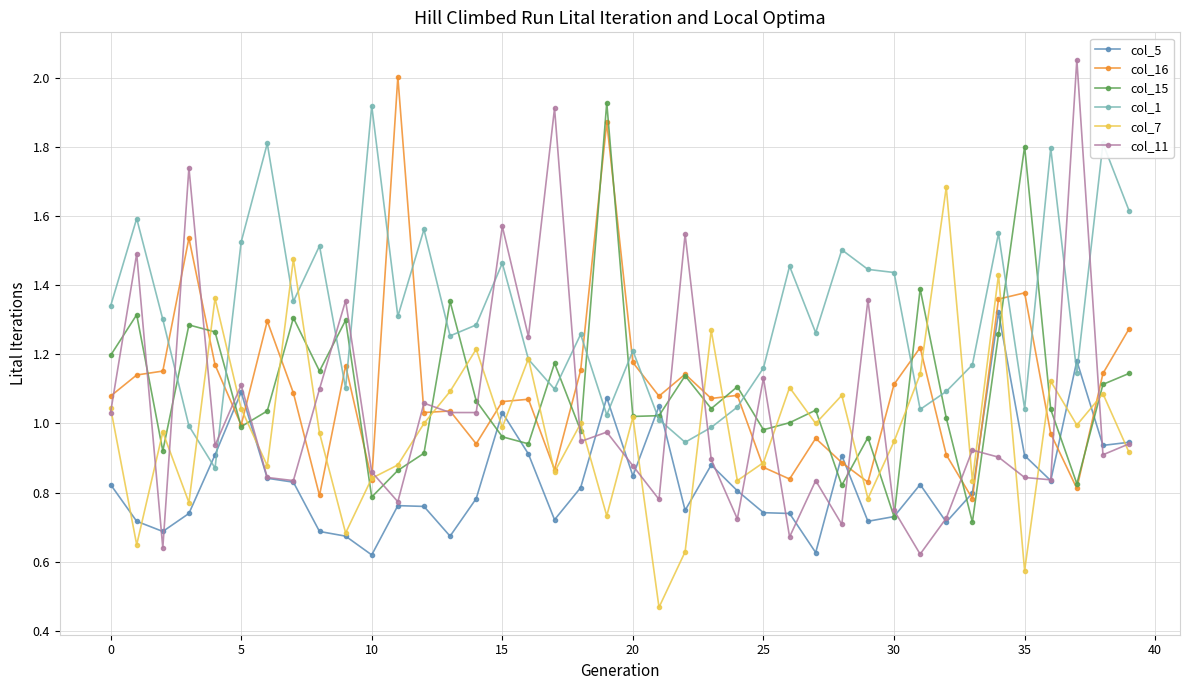

Which series has the largest total across all categories?

col_1